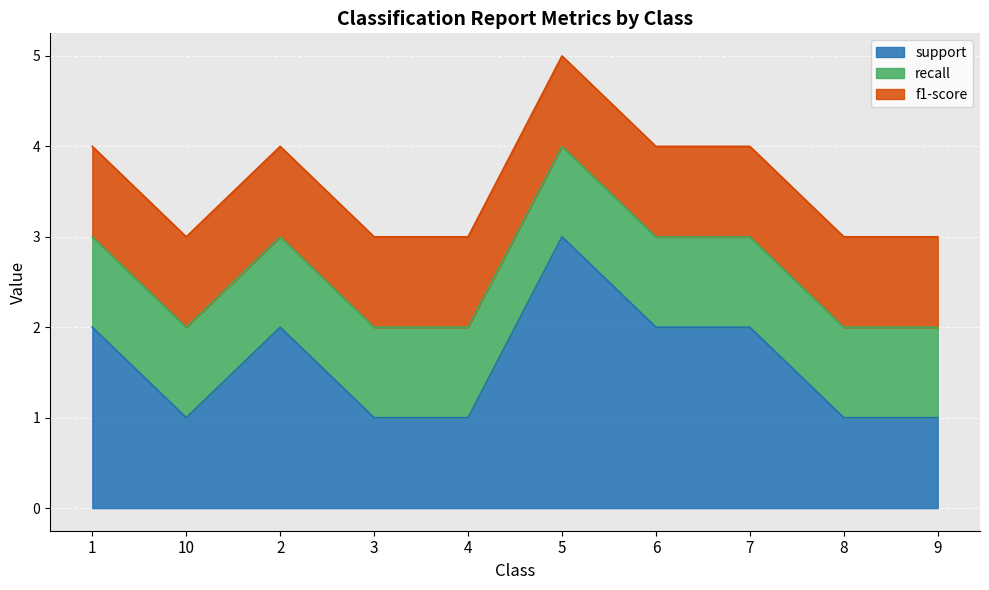

What is the lowest value of the recall series?

1